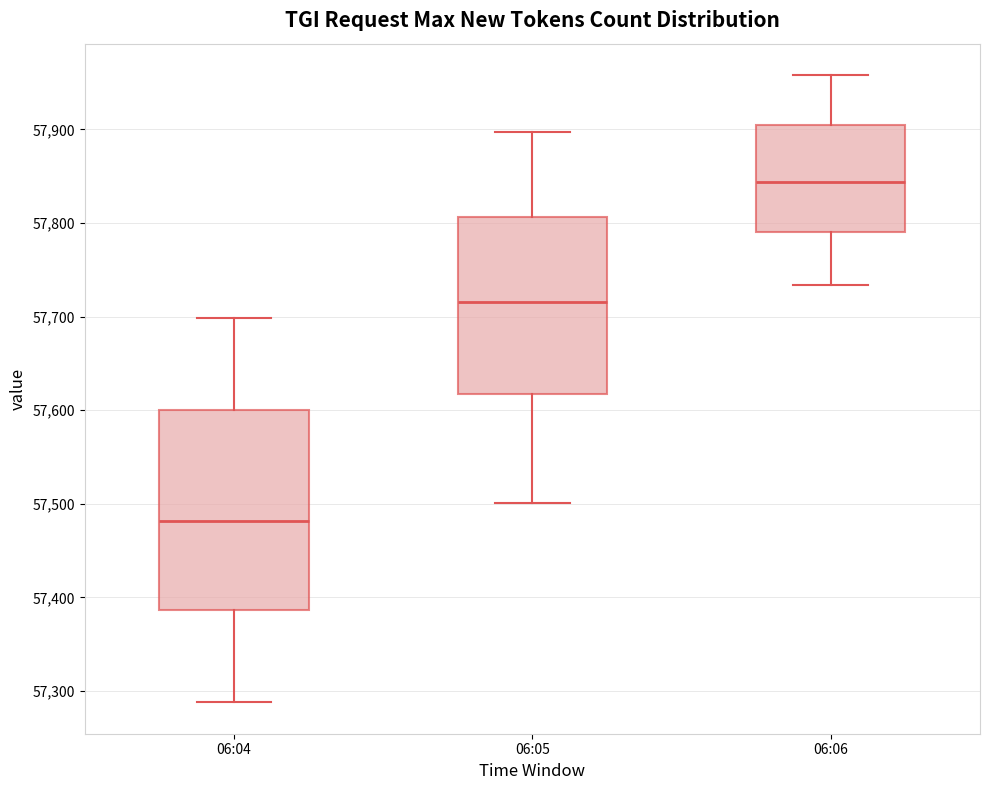

Reading left to right, read every box against the y-axis: the position of its median line, the range the box covers, and the ends of its whiskers. The values are not printed on the chart, so give them approximately, as read against the axis.

06:04: median 57480, box 57390 to 57600, whiskers 57290 to 57700
06:05: median 57720, box 57620 to 57810, whiskers 57500 to 57900
06:06: median 57840, box 57790 to 57900, whiskers 57730 to 57960